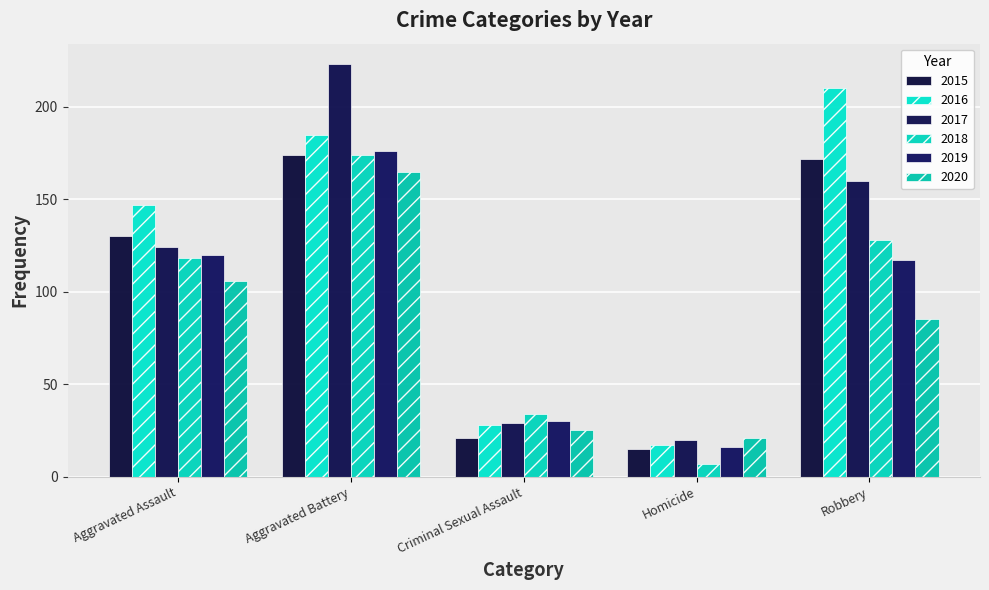

What is the approximate value of 2019 at Aggravated Battery?

176